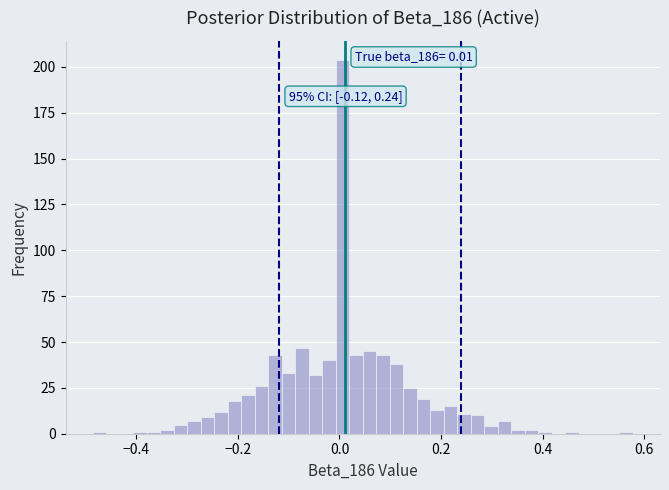

Read against the x-axis, roughly where is the centre of the tallest bar?

0.00